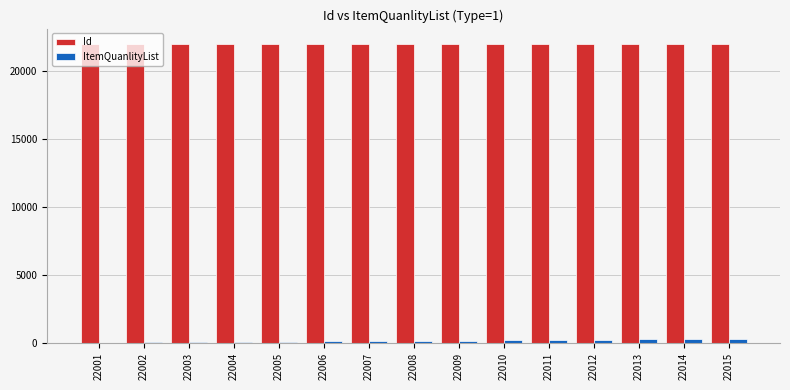

What is the sum of the Id values at 22010 and 22001?

44011